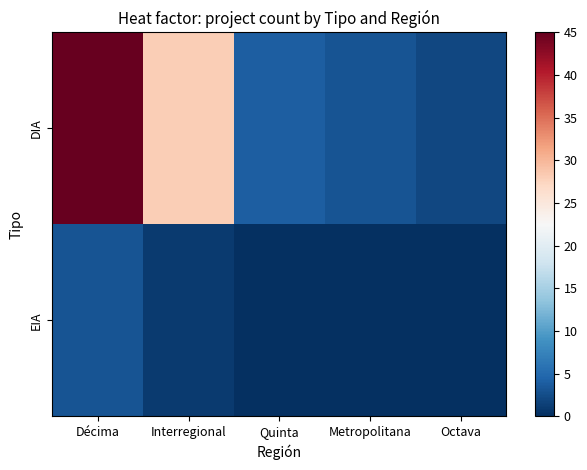

At Octava, list the series in order from smallest to largest.

EIA, DIA